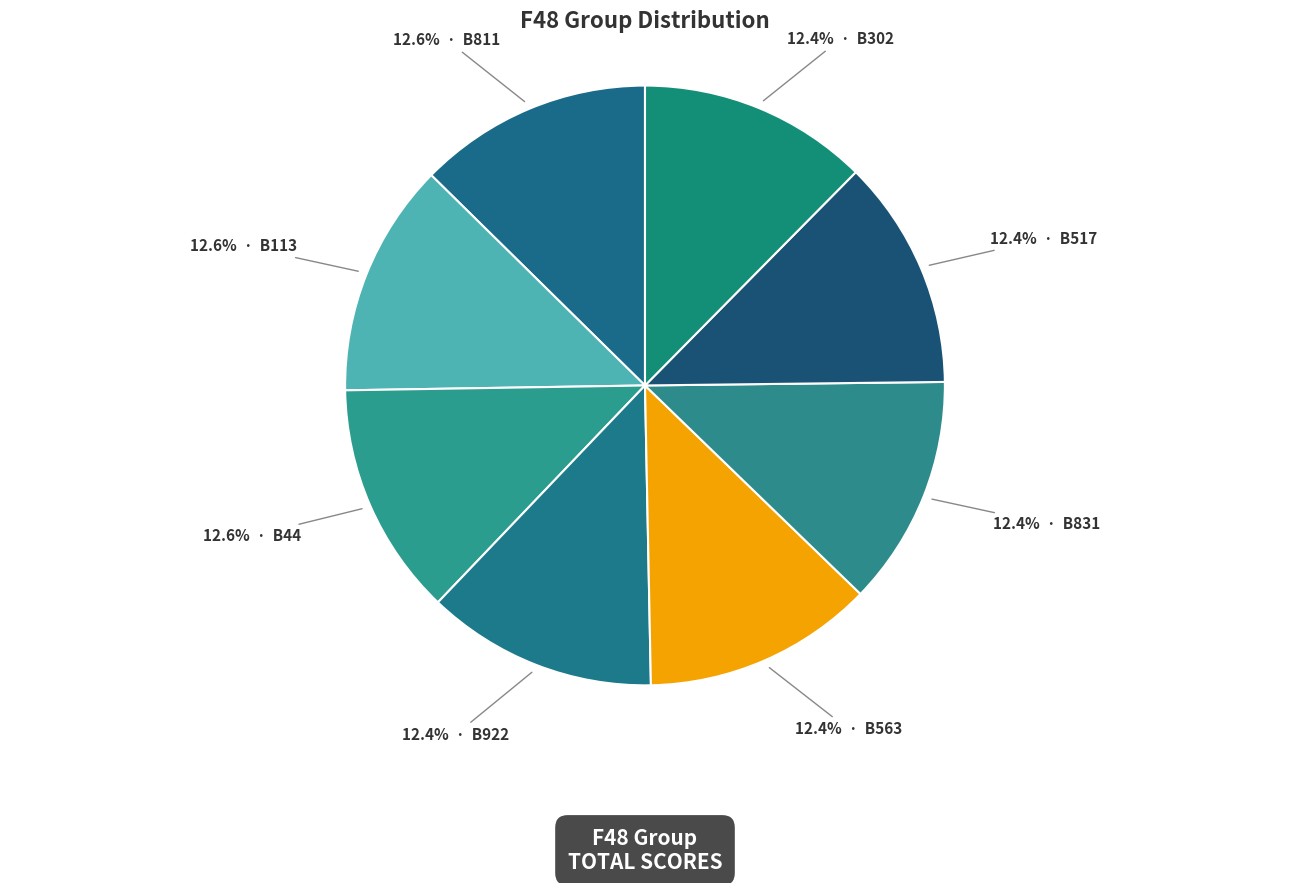

Which category has the biggest portion of the pie?

B811